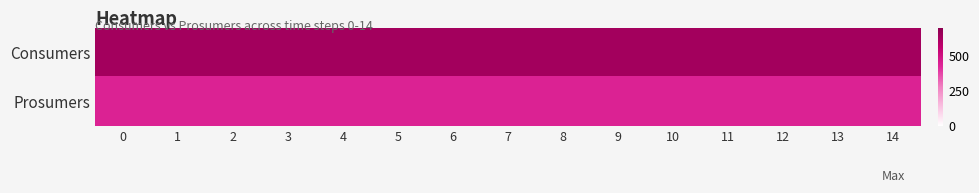

Which series has the largest total across all categories?

Consumers